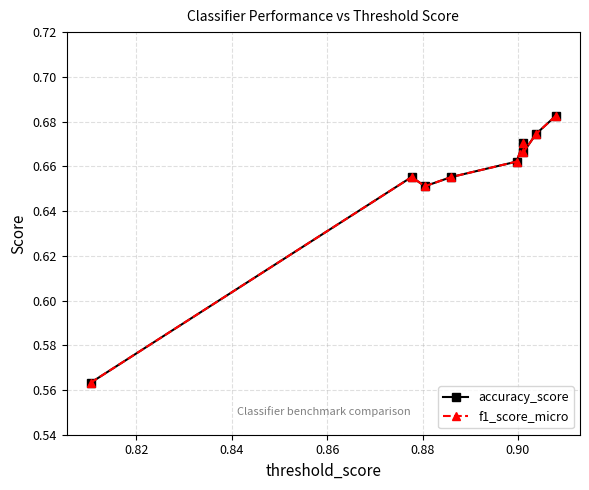

What is the lowest value of the f1_score_micro series?

0.6